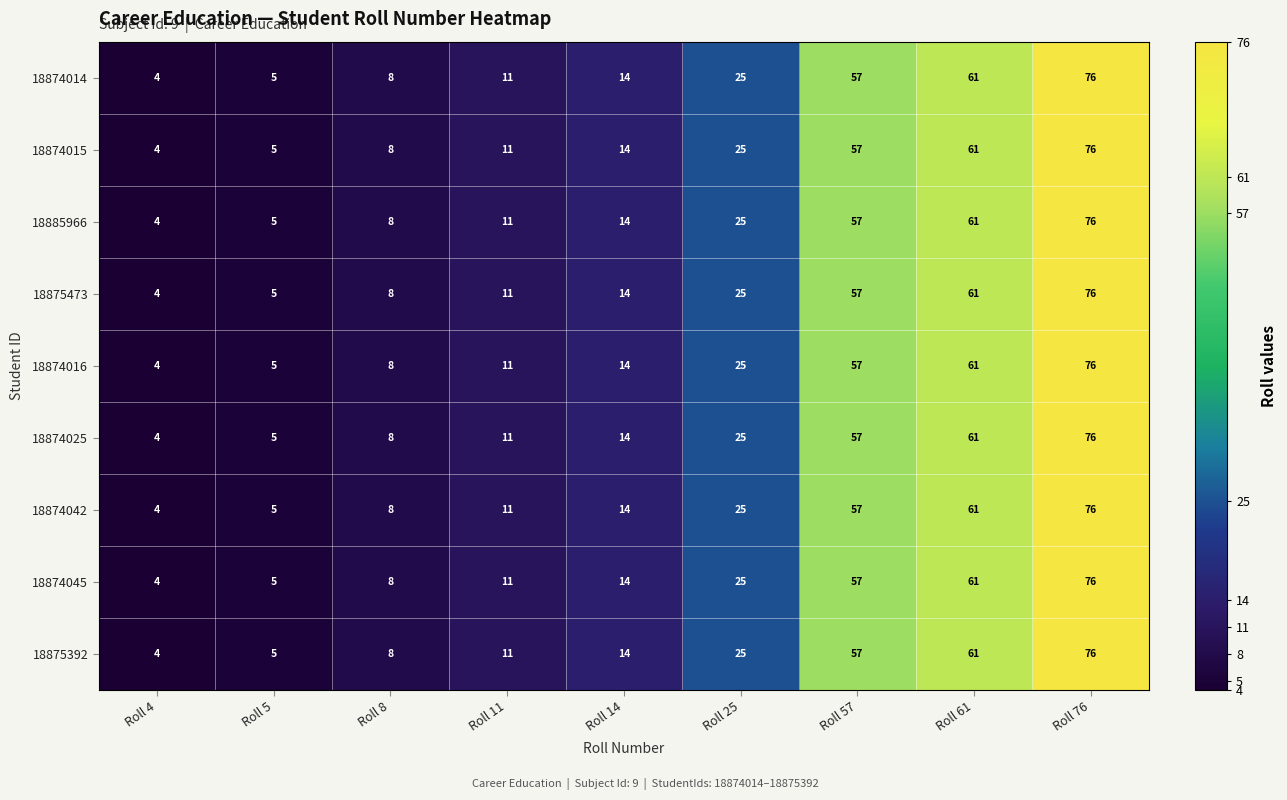

List the labels in order of 18874014 value, smallest first.

Roll 4, Roll 5, Roll 8, Roll 11, Roll 14, Roll 25, Roll 57, Roll 61, Roll 76